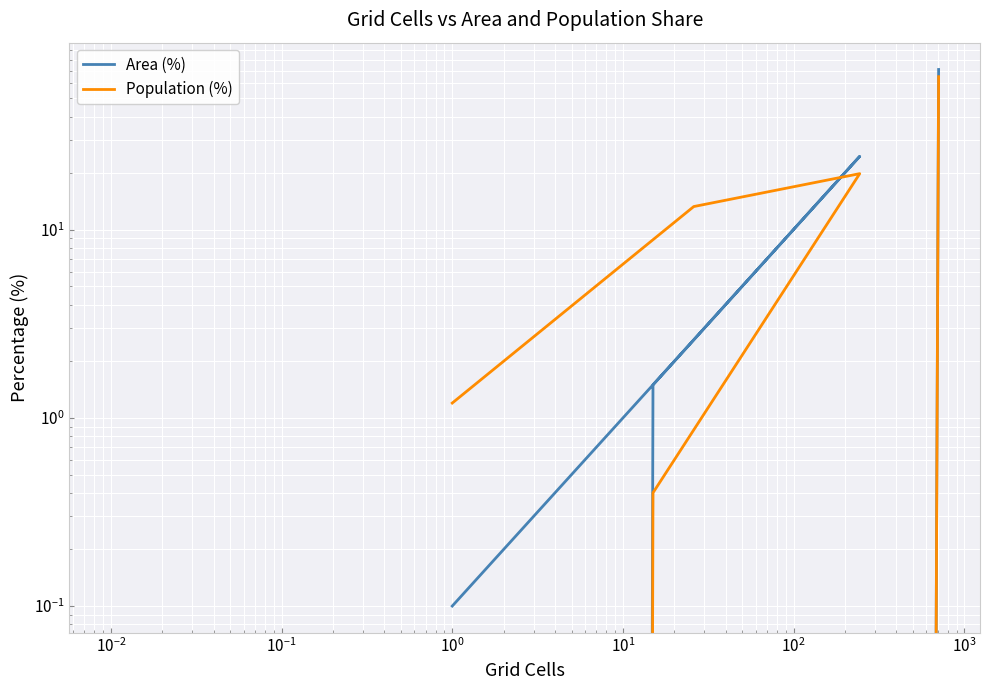

Which series has the largest range (max minus min)?

Area (%)